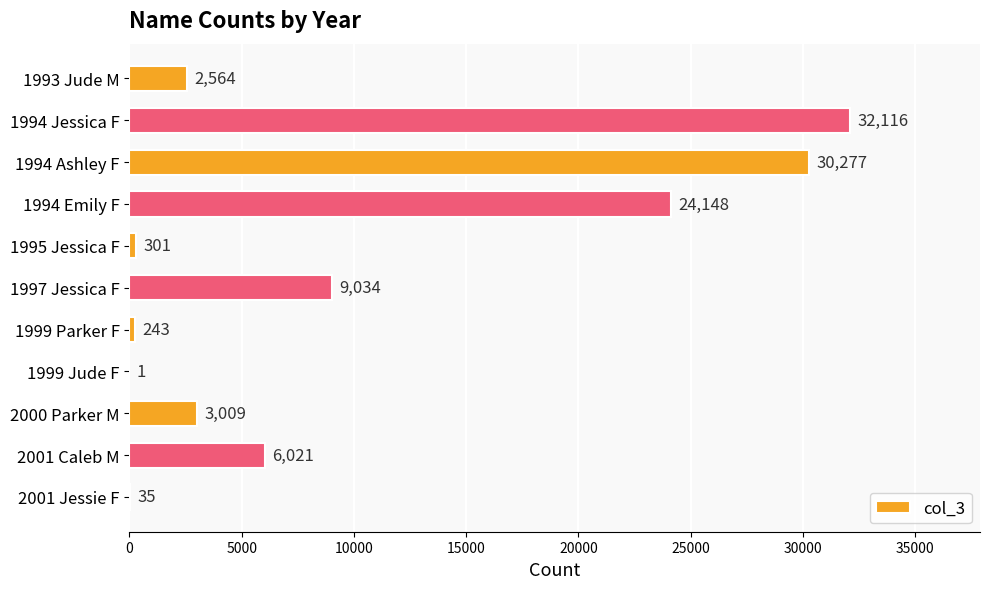

Reading top to bottom, what are all the values shown in this chart?

1993 Jude M=2564	1994 Jessica F=32116	1994 Ashley F=30277	1994 Emily F=24148	1995 Jessica F=301	1997 Jessica F=9034	1999 Parker F=243	1999 Jude F=1	2000 Parker M=3009	2001 Caleb M=6021	2001 Jessie F=35